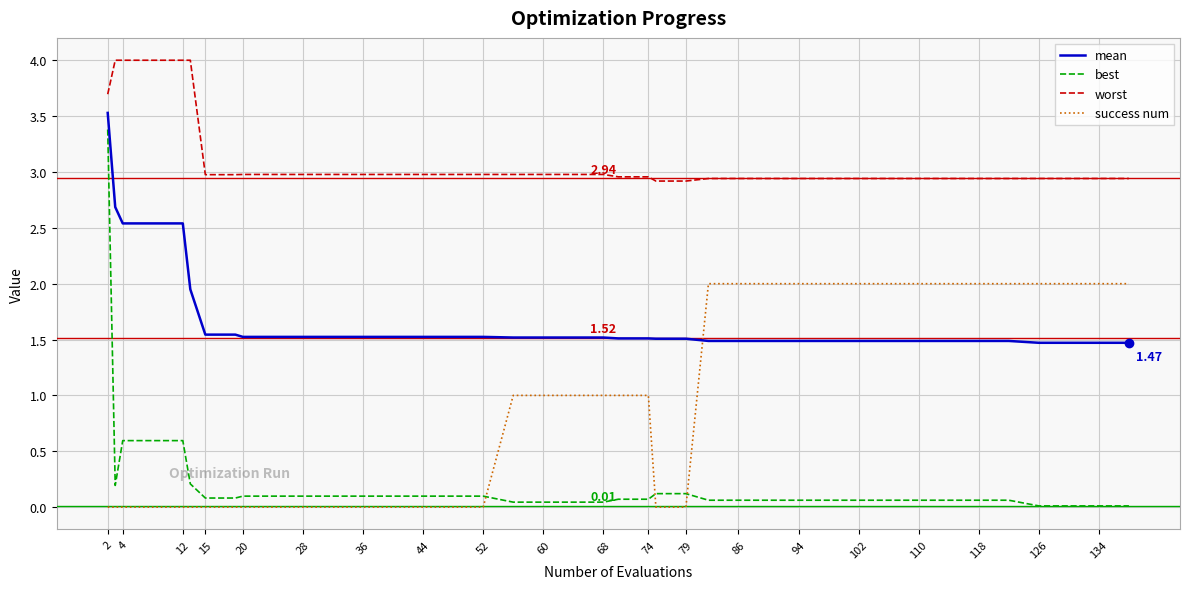

Which series has the widest spread of values?

best